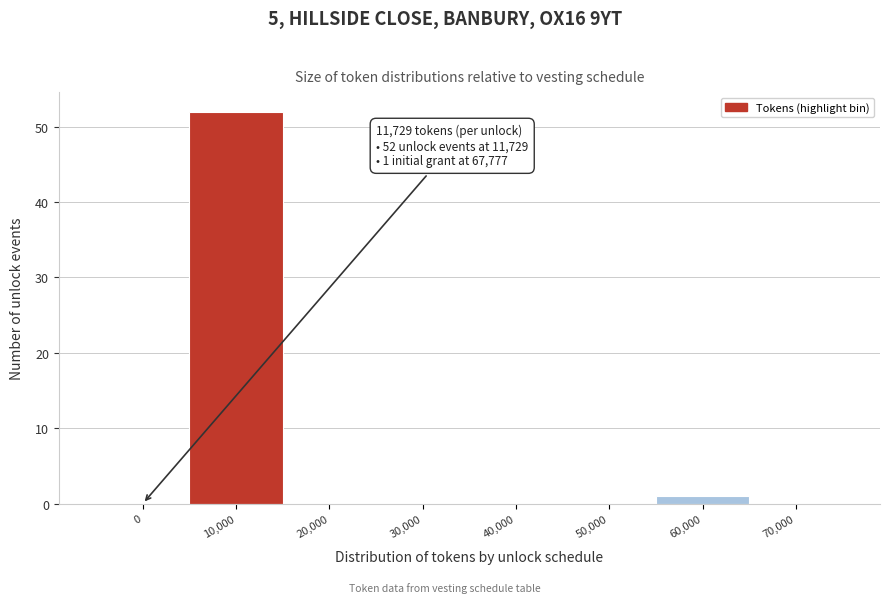

Reading right to left, extract all data points from this chart.

70,000=0	60,000=1	50,000=0	40,000=0	30,000=0	20,000=0	10,000=52	0=0